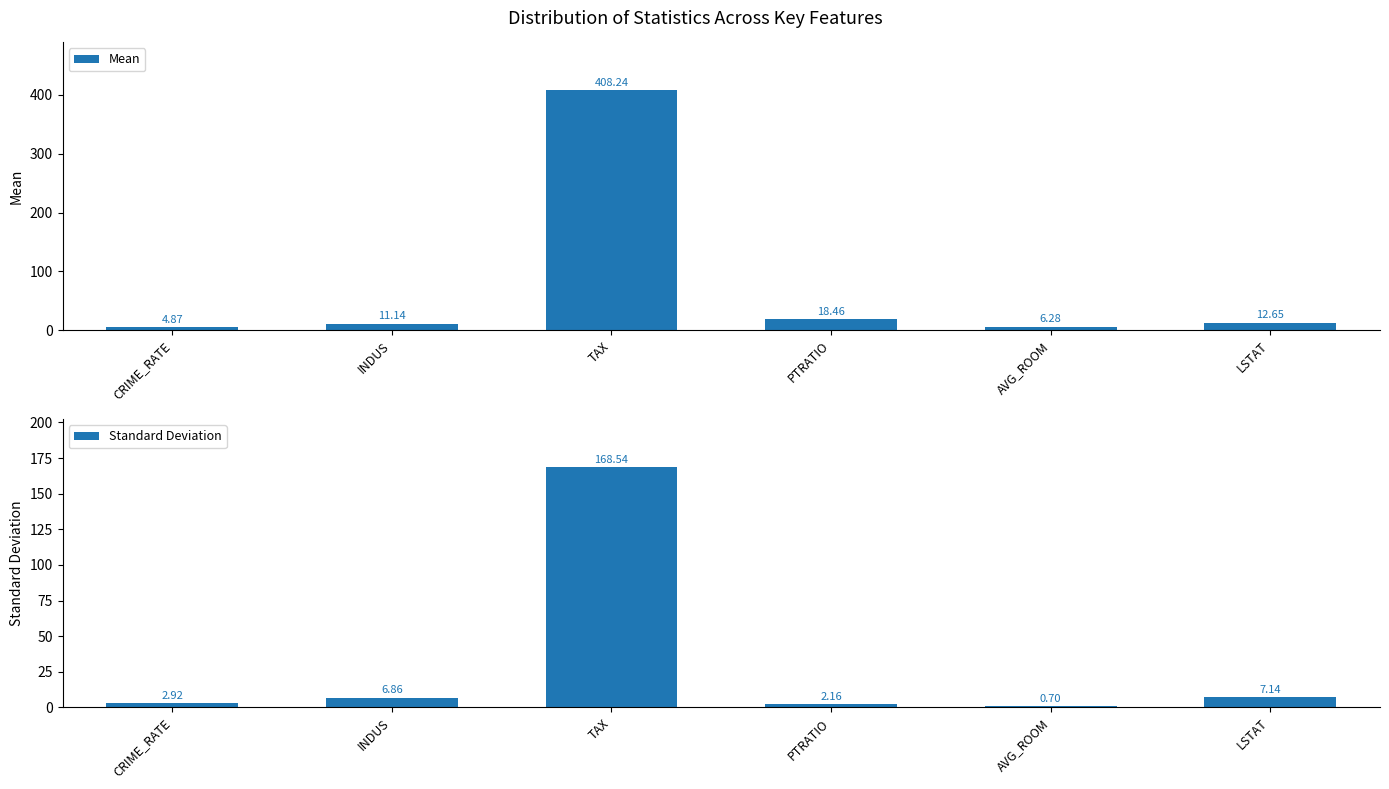

Reading left to right, list all the values displayed in this chart.

Mean: CRIME_RATE=4.9	INDUS=11.1	TAX=408.2	PTRATIO=18.5	AVG_ROOM=6.3	LSTAT=12.7
Standard Deviation: CRIME_RATE=2.9	INDUS=6.9	TAX=168.5	PTRATIO=2.2	AVG_ROOM=0.7	LSTAT=7.1